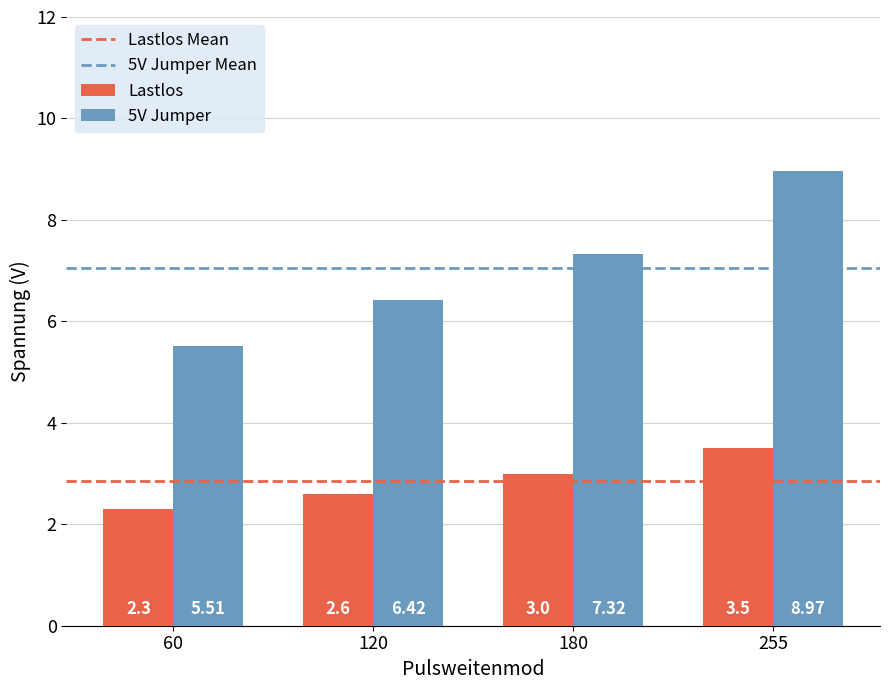

Which series has the widest spread of values?

5V Jumper